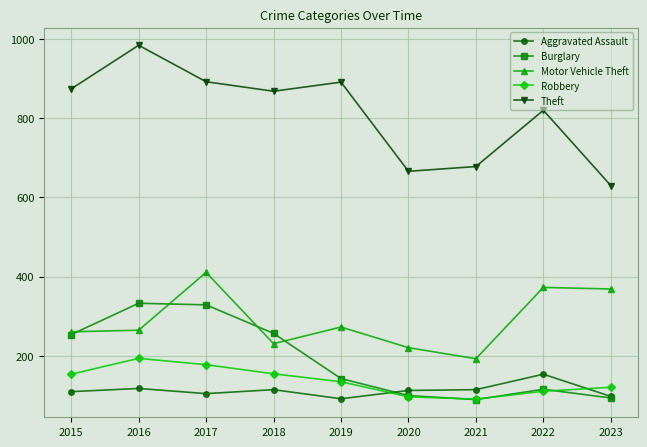

True or false: Robbery and Theft intersect in this chart.

False